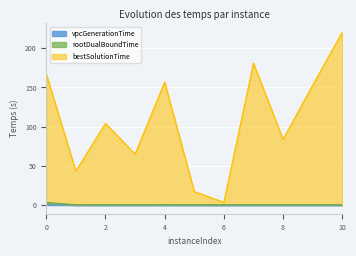

What is the average value of the rootDualBoundTime series?

0.8